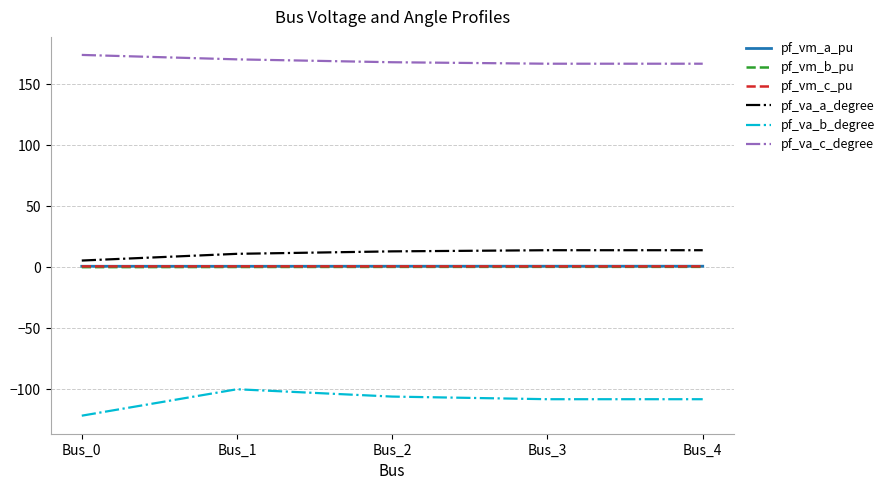

What is the greatest value displayed?

174.2